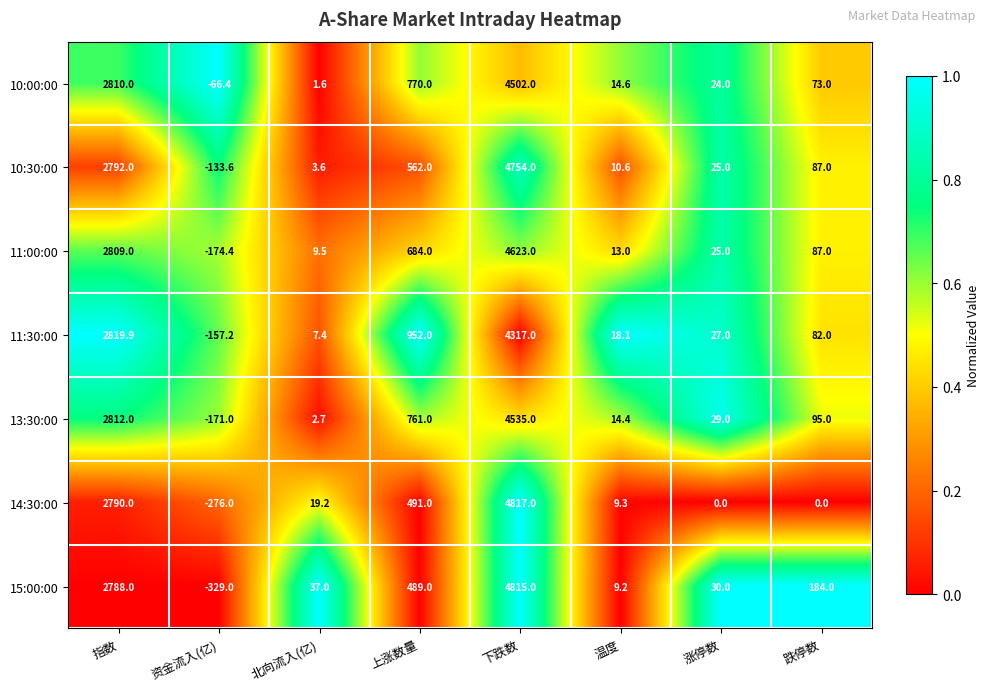

At how many categories does at least one series exceed 0?

7